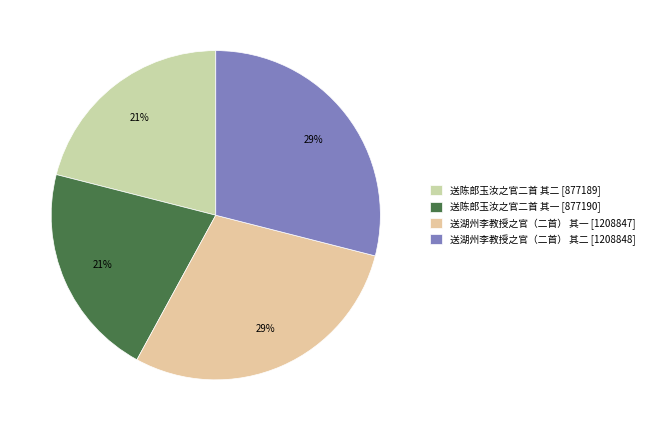

How many slices are in this pie chart?

4